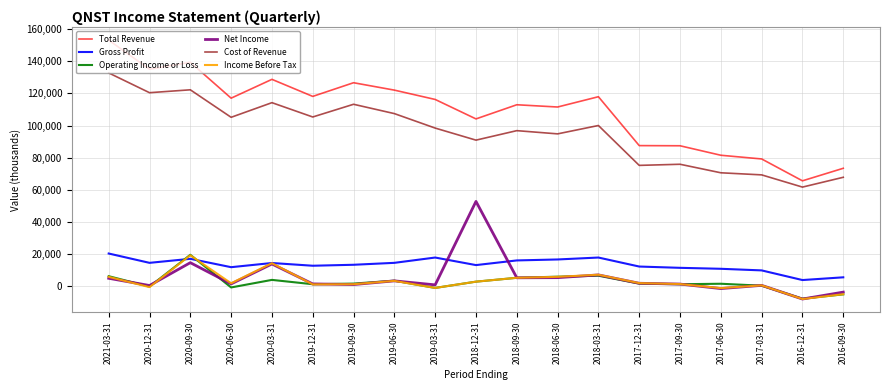

What is the minimum value shown in the chart?

-7900